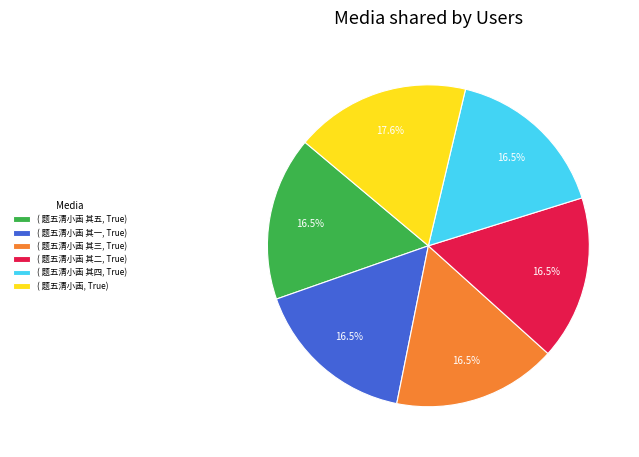

What portion of the pie excludes ( 题五清小画 其一, True)?

83.5%